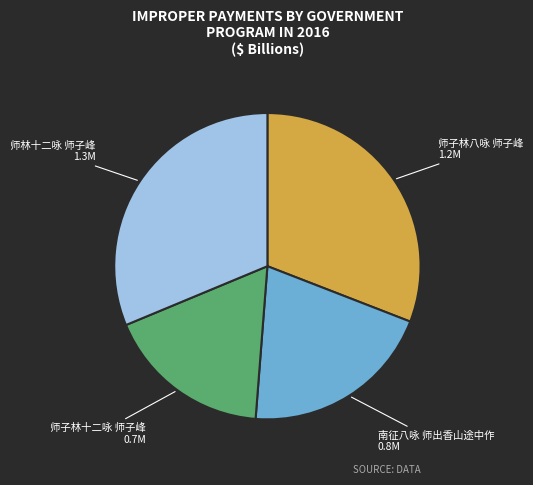

Is the sum of 南征八咏 师出香山途中作 and 师子林八咏 师子峰 greater than half?

Yes